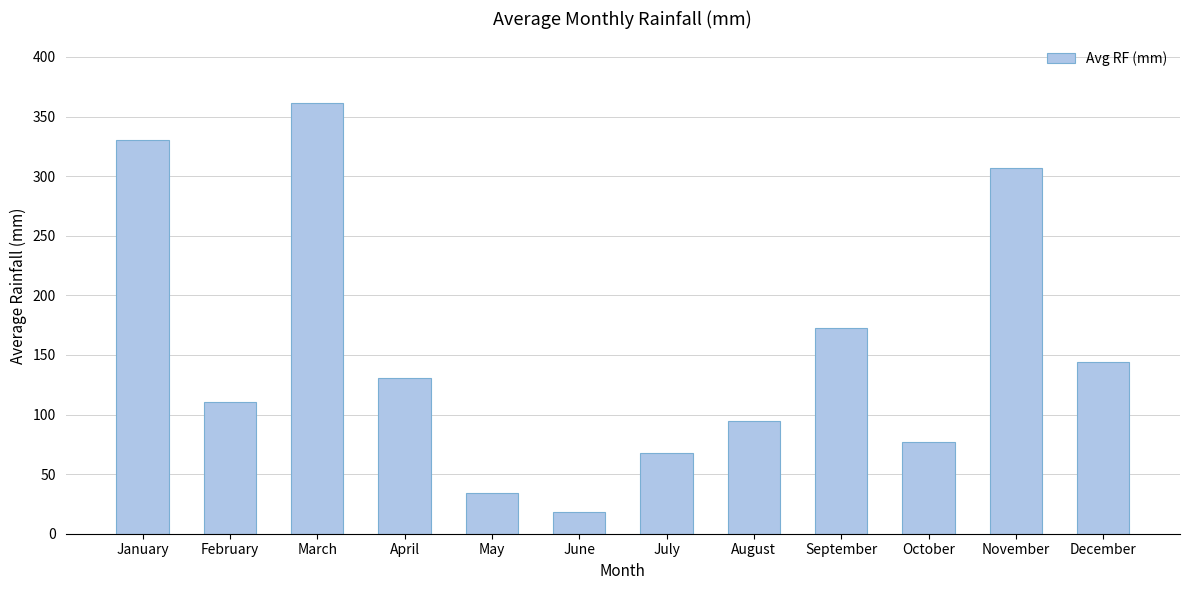

Reading left to right, extract all data points from this chart.

330.7	110.7	361.2	131.0	33.9	18.1	67.7	94.3	172.6	76.9	307.1	144.0